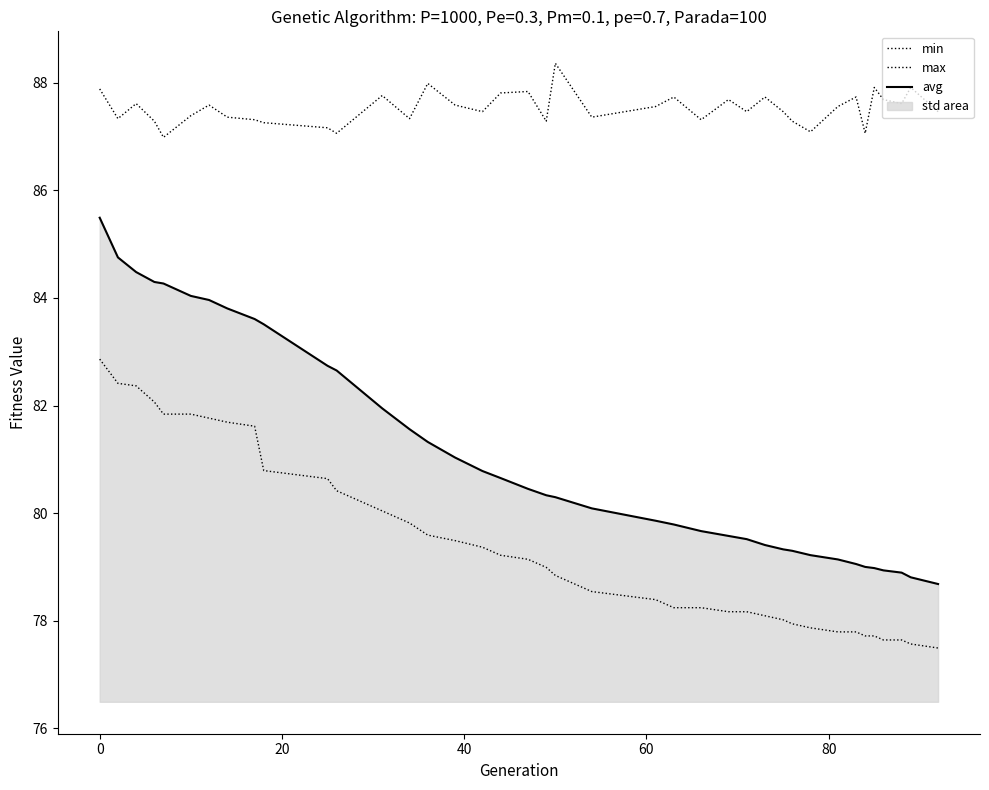

List the series in order of their peak value, highest first.

max, avg, min